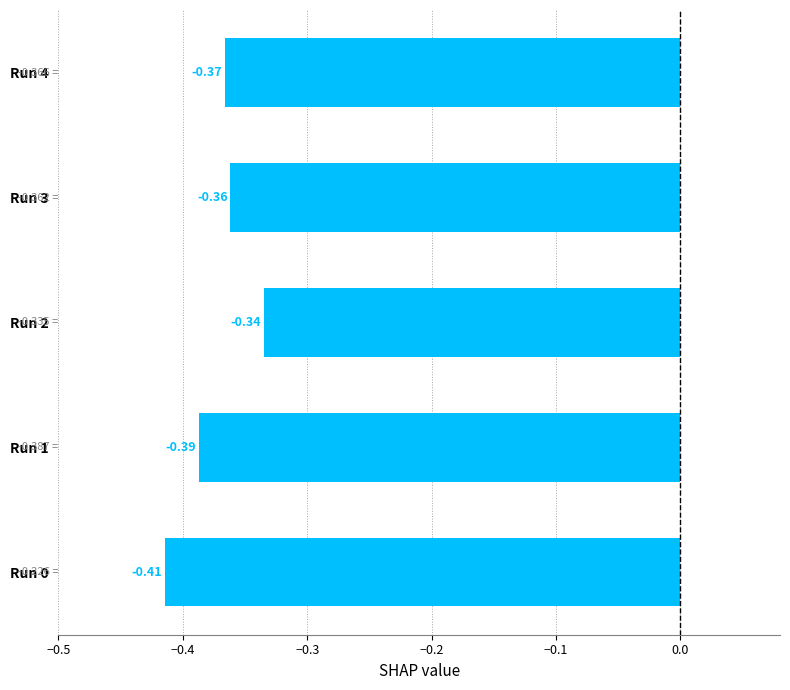

Are the bars grouped side by side (vs. stacked)?

No